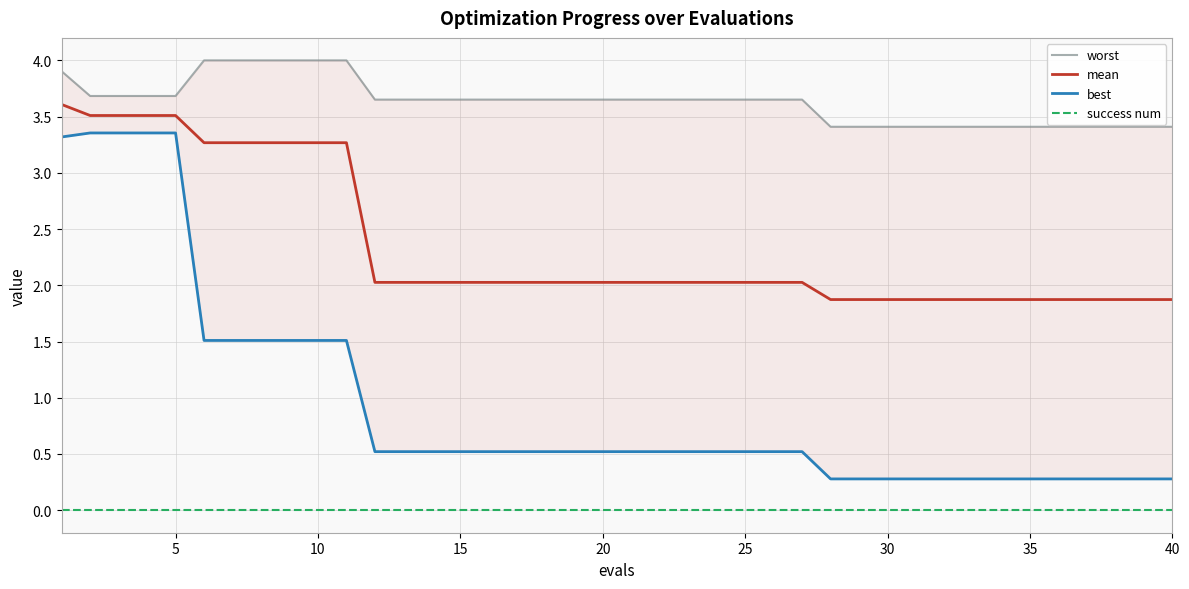

What is the difference between the maximum and second lowest values in the best series?

3.1